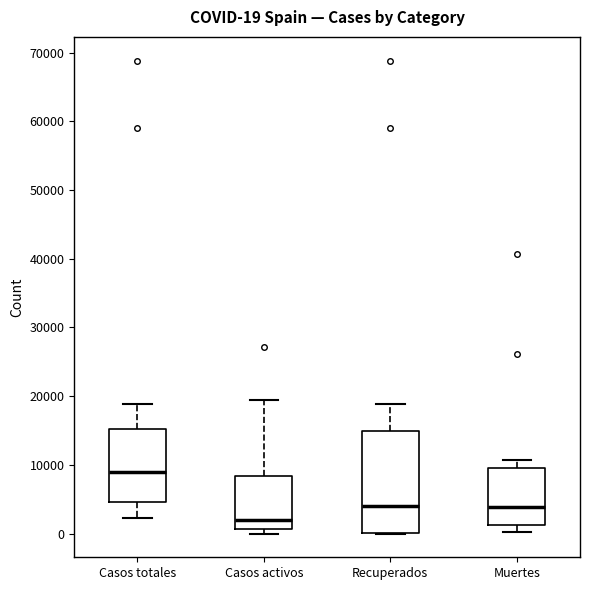

Which box has the highest median line?

Casos totales